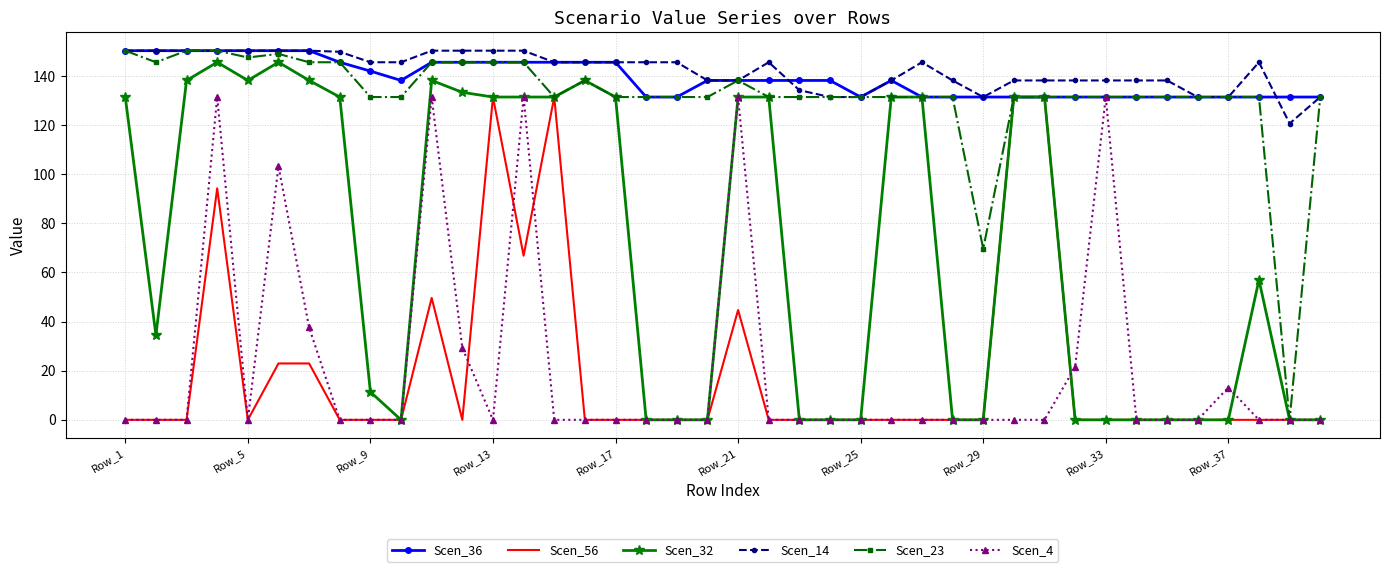

What is the difference between the second highest and second lowest values in the Scen_14 series?

18.9